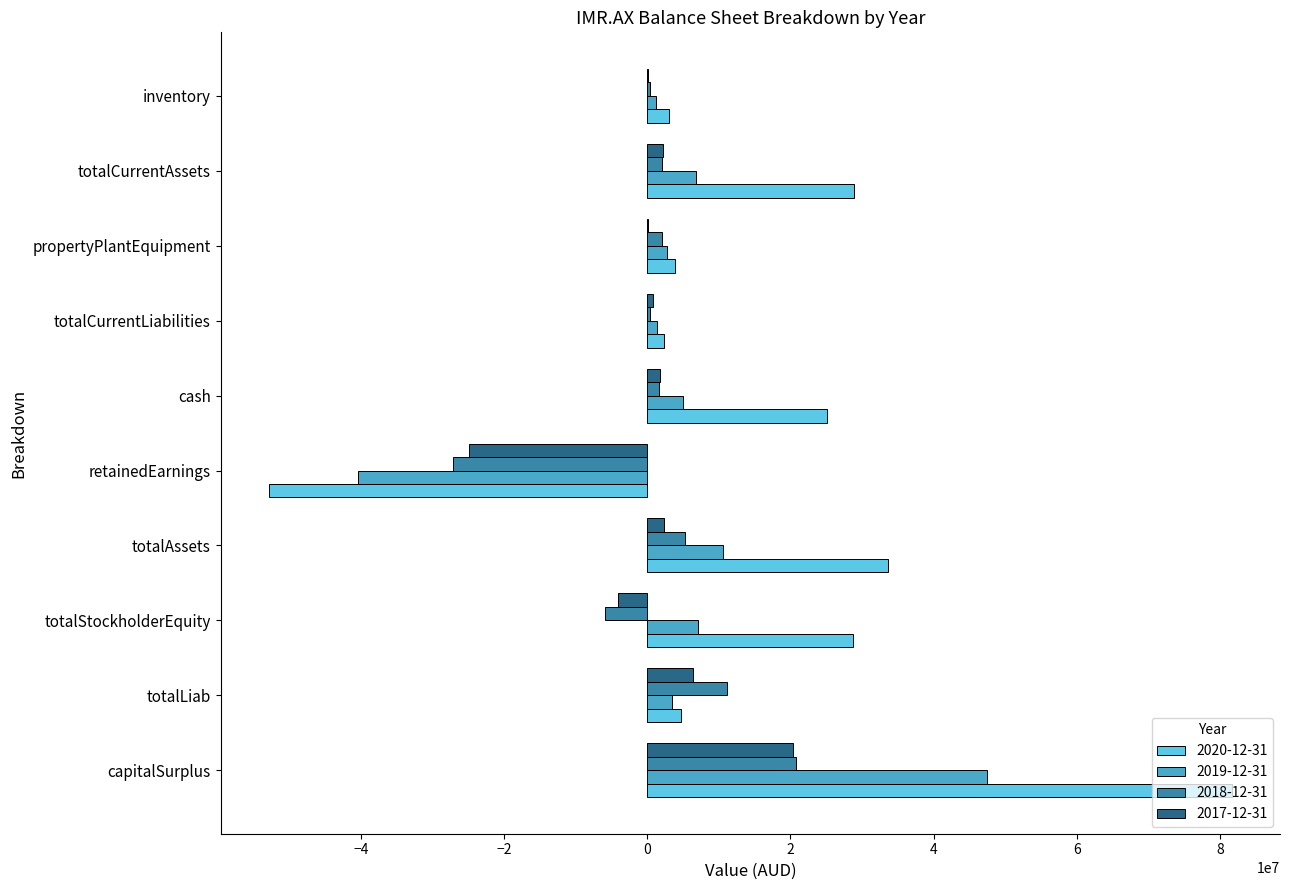

Is the value of 2019-12-31 at totalStockholderEquity greater than the value of 2018-12-31 at propertyPlantEquipment?

Yes